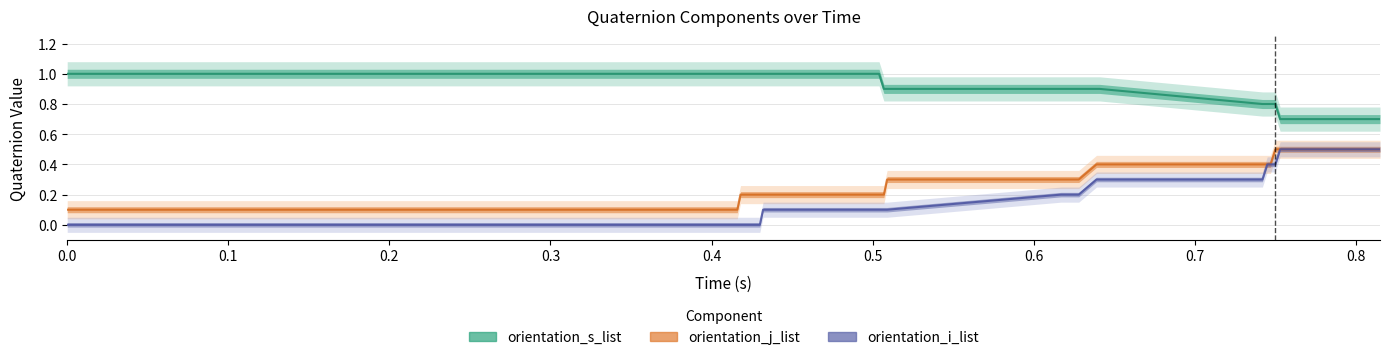

Count the number of data series in this chart.

3